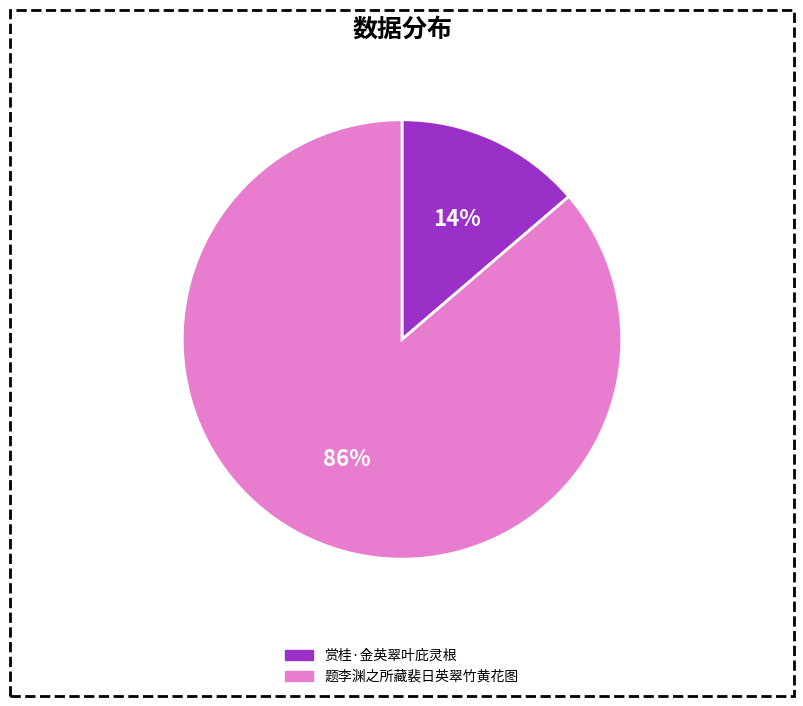

Is the sum of 赏桂·金英翠叶庇灵根 and 题李渊之所藏裴日英翠竹黄花图 greater than half?

Yes